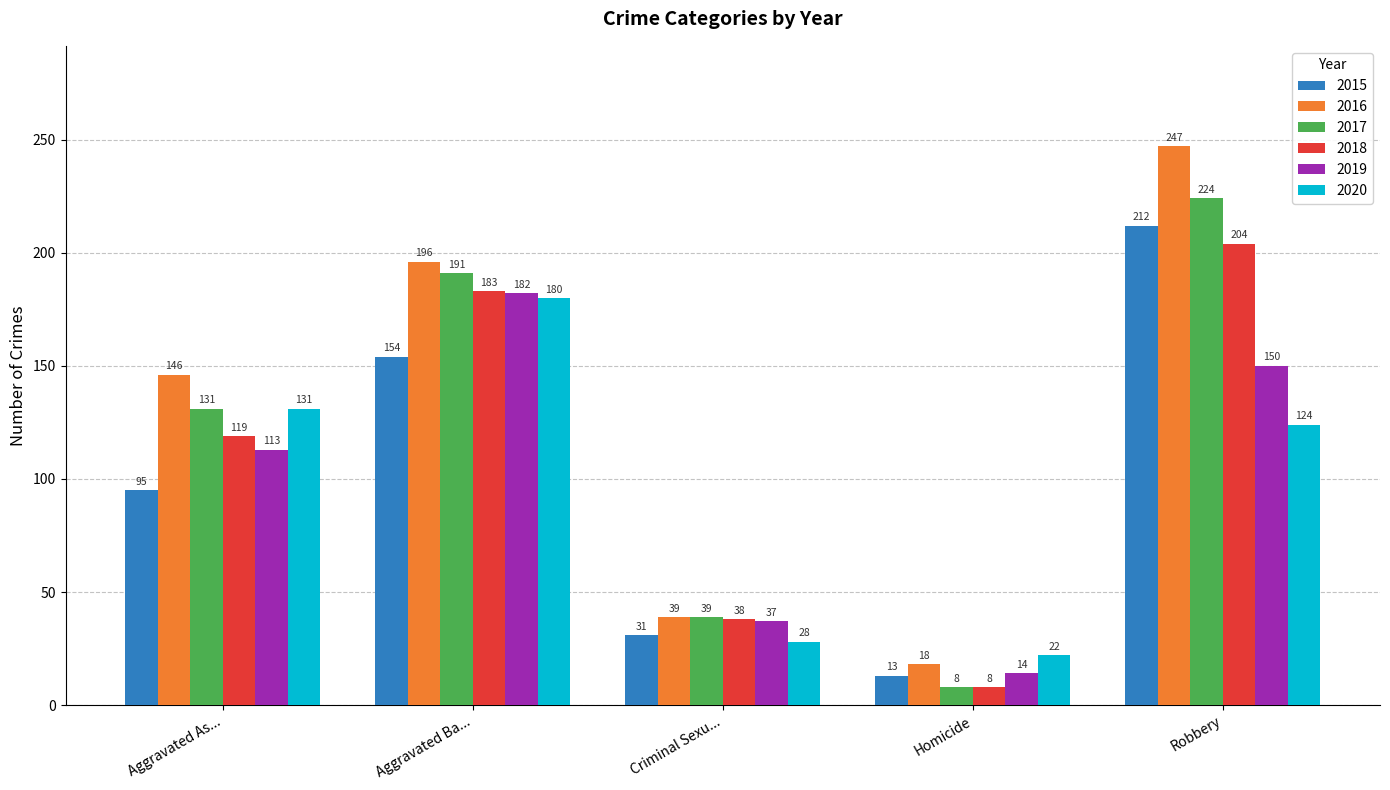

Rank the categories by 2016 value from highest to lowest.

Robbery, Aggravated Ba..., Aggravated As..., Criminal Sexu..., Homicide